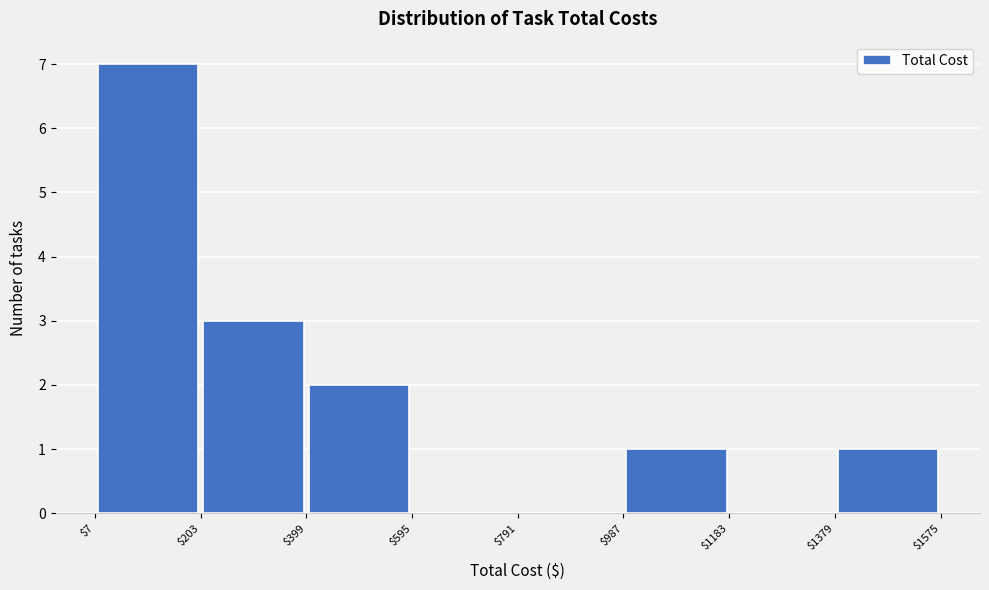

Reading left to right, transcribe this chart: for each bar, give the range it covers on the x-axis and its height. The values are not printed on the chart, so give them approximately, as read against the axis.

$7 to $203: 7
$203 to $399: 3
$399 to $595: 2
$595 to $791: 0
$791 to $987: 0
$987 to $1183: 1
$1183 to $1379: 0
$1379 to $1575: 1